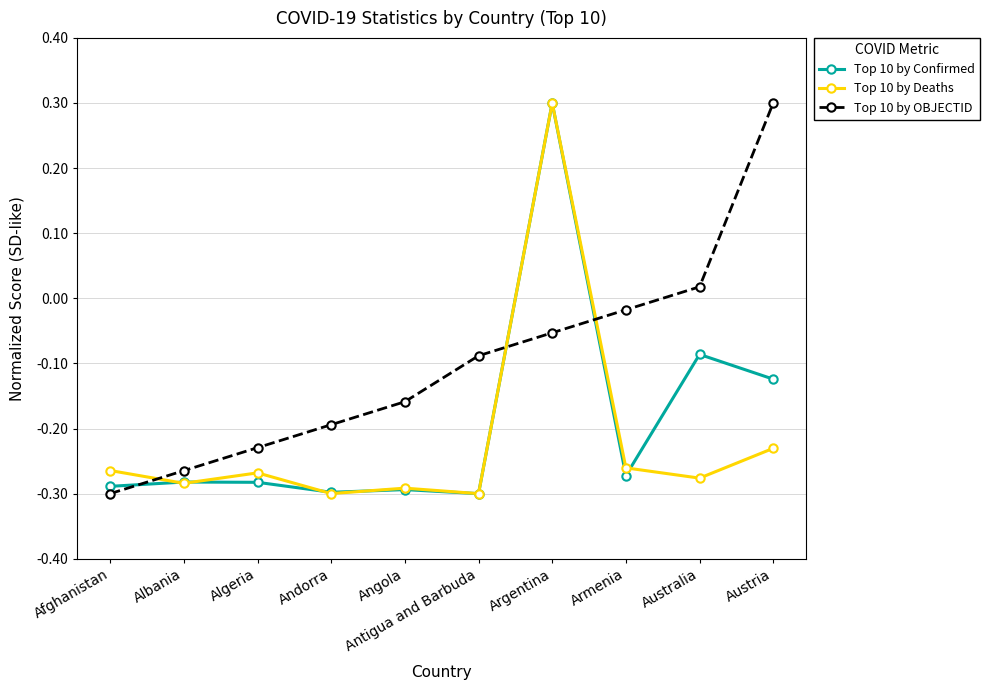

Between Albania and Argentina, which series saw the biggest shift?

Top 10 by Deaths